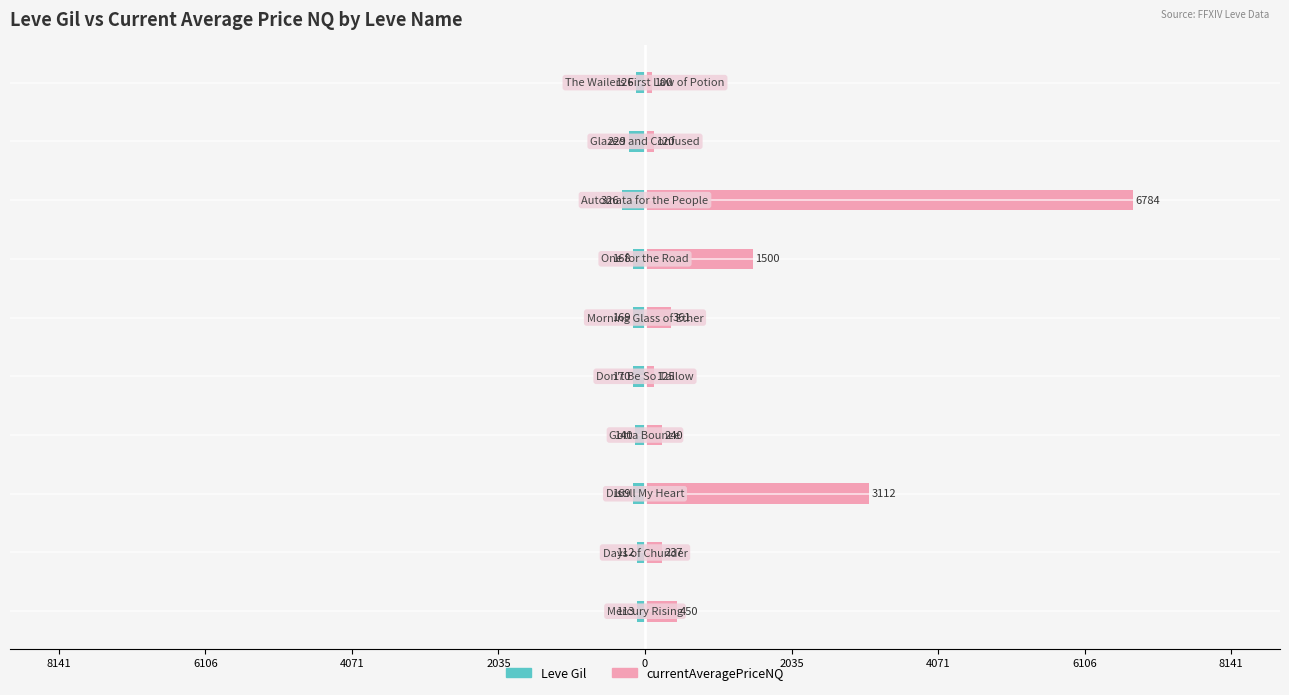

Which has a higher value, 8141 or 8141?

8141